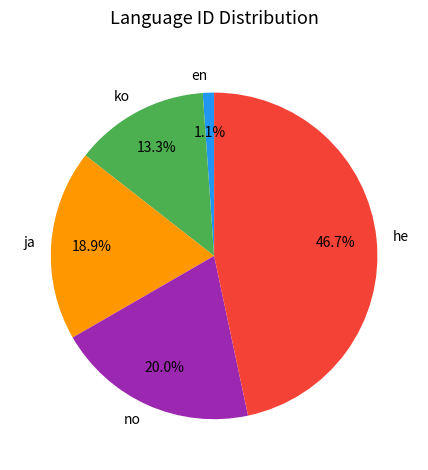

How many slices are in this pie chart?

5